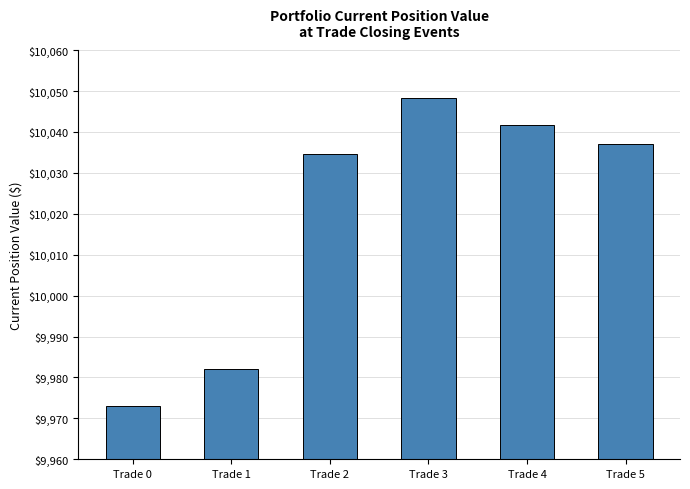

True or false: the data shows 10037.0 at Trade 5.

True